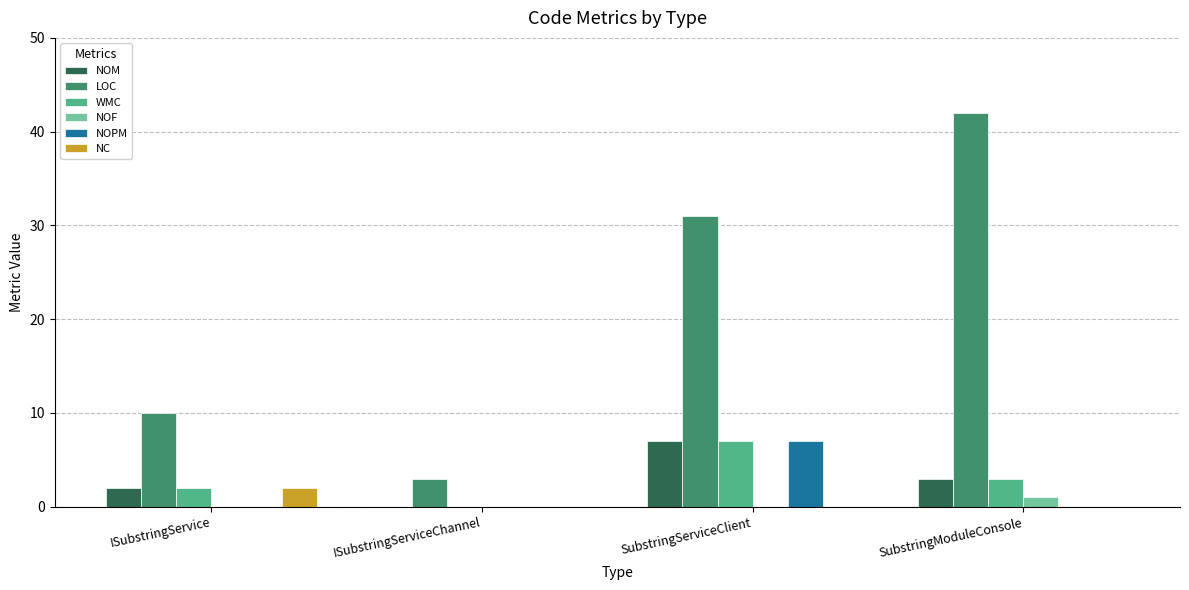

Which category has the highest value in the NOPM series?

SubstringServiceClient